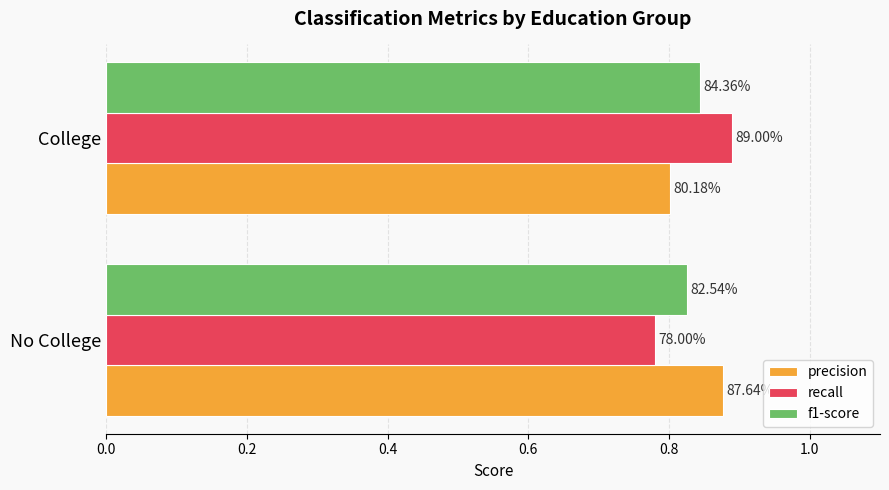

What are all the series names shown in the legend?

precision, recall, f1-score